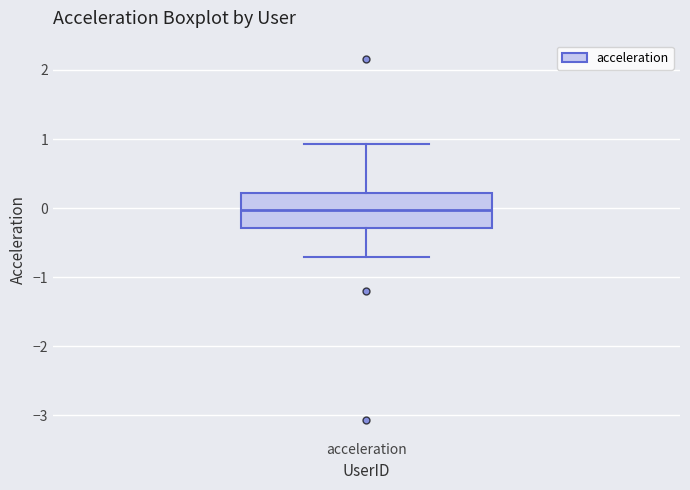

Transcribe this box plot: give where the median line is, the range the box spans, and where the two whiskers end, as read against the y-axis. The values are not printed on the chart, so give them approximately, as read against the axis.

median 0.0, box -0.3 to 0.2, whiskers -0.7 to 0.9